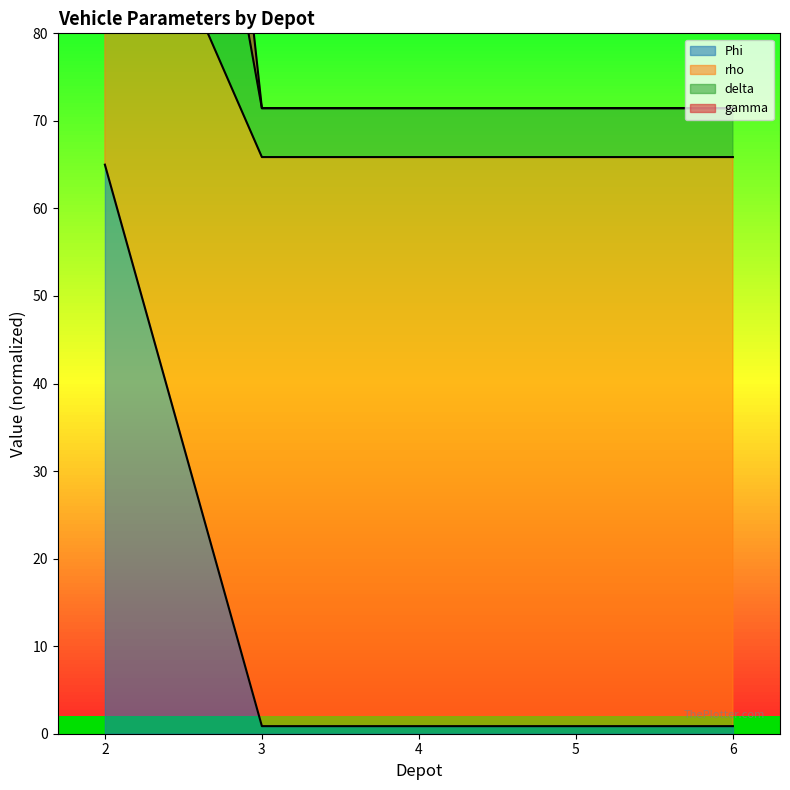

At which label is rho closest to 32?

3